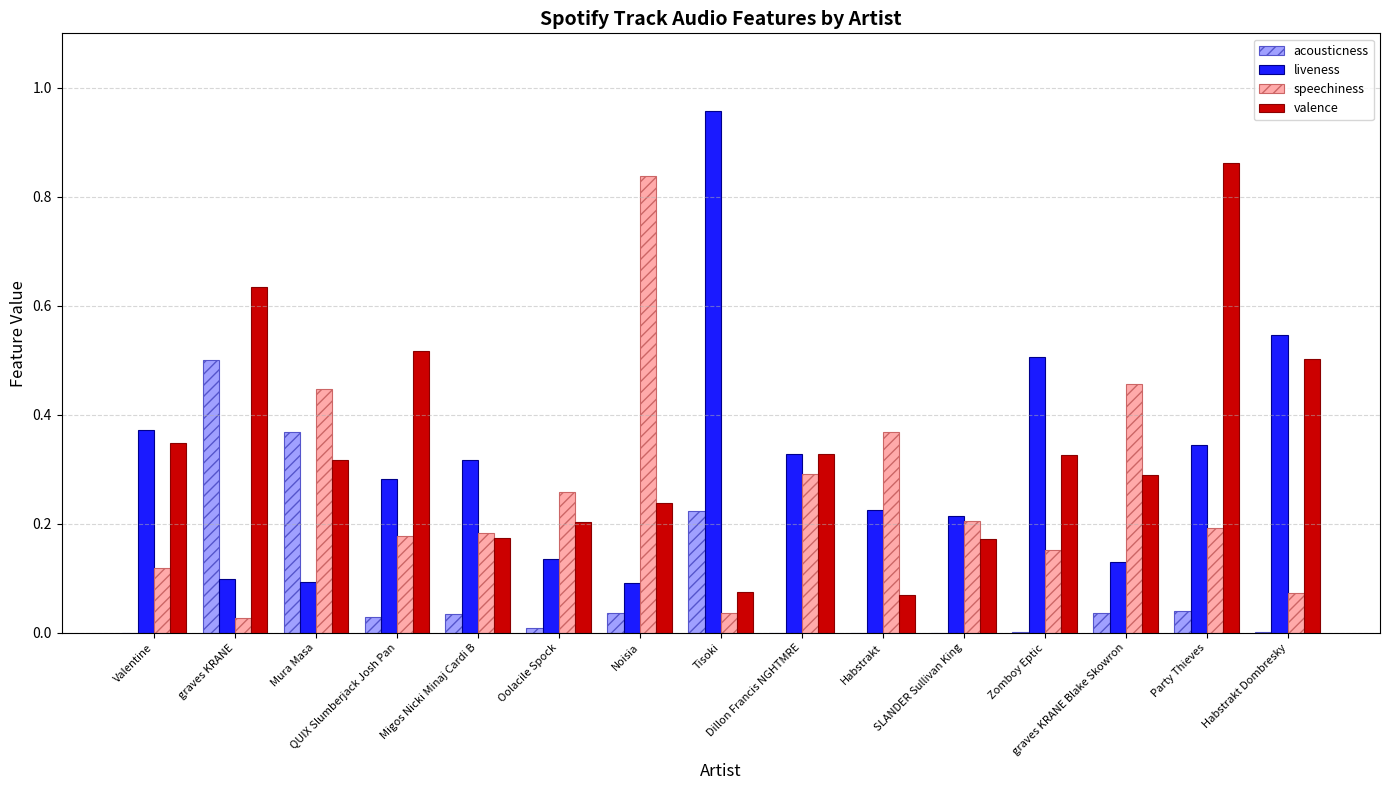

What is the sum of all valence values?

5.1